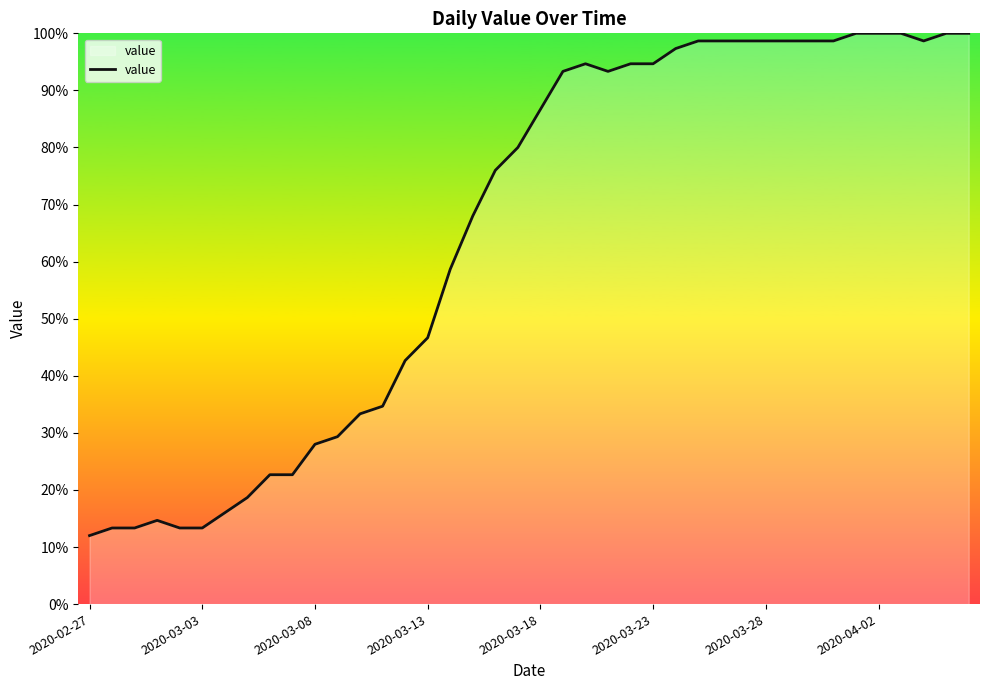

What is the difference between the maximum and minimum values?

88.0